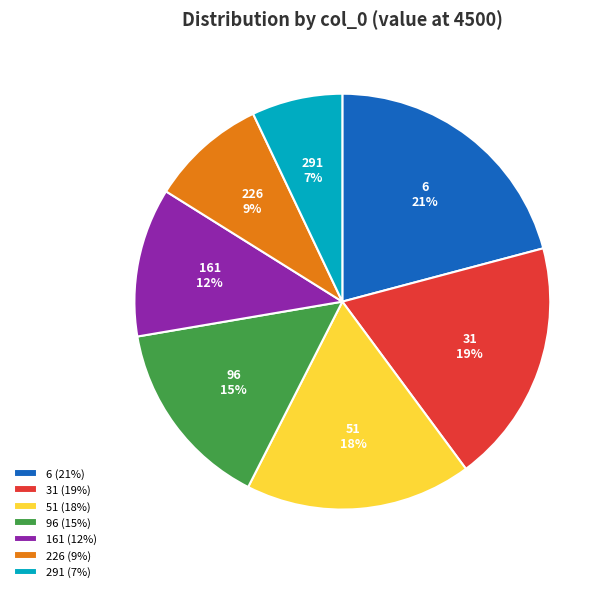

To the nearest percent, what is the average slice percentage?

14%